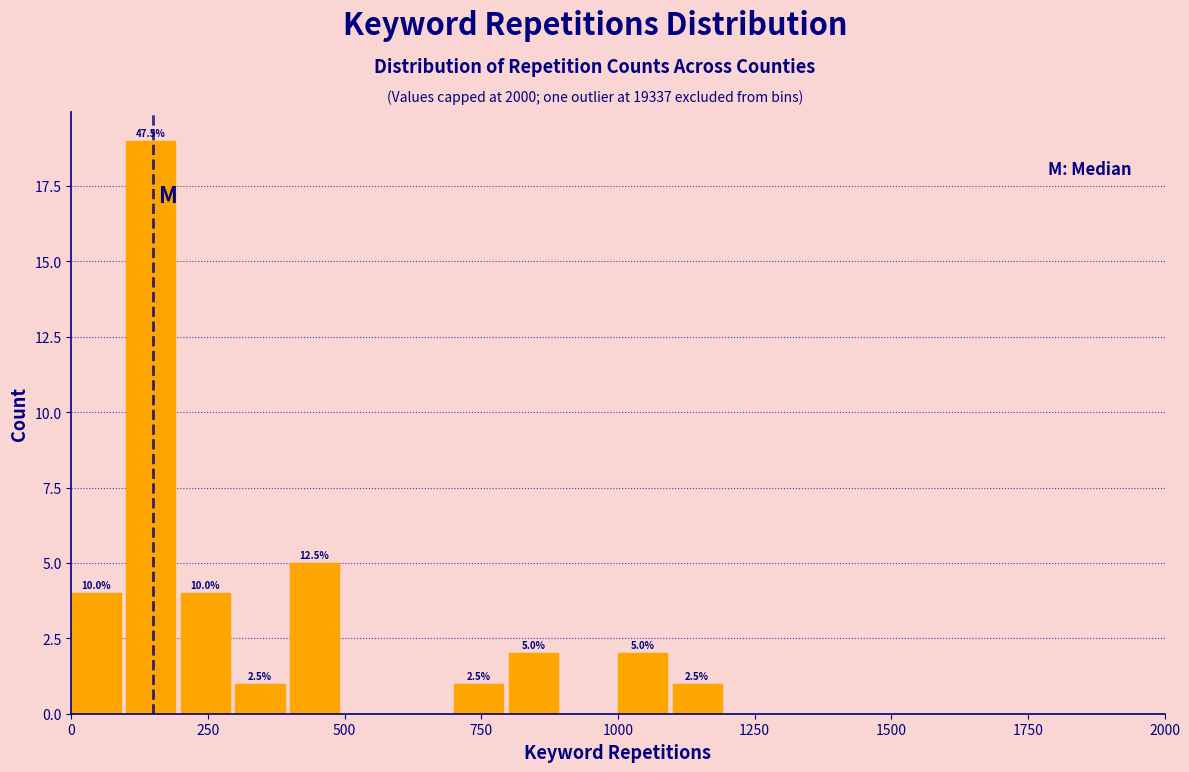

Read against the x-axis, roughly where is the centre of the tallest bar?

150